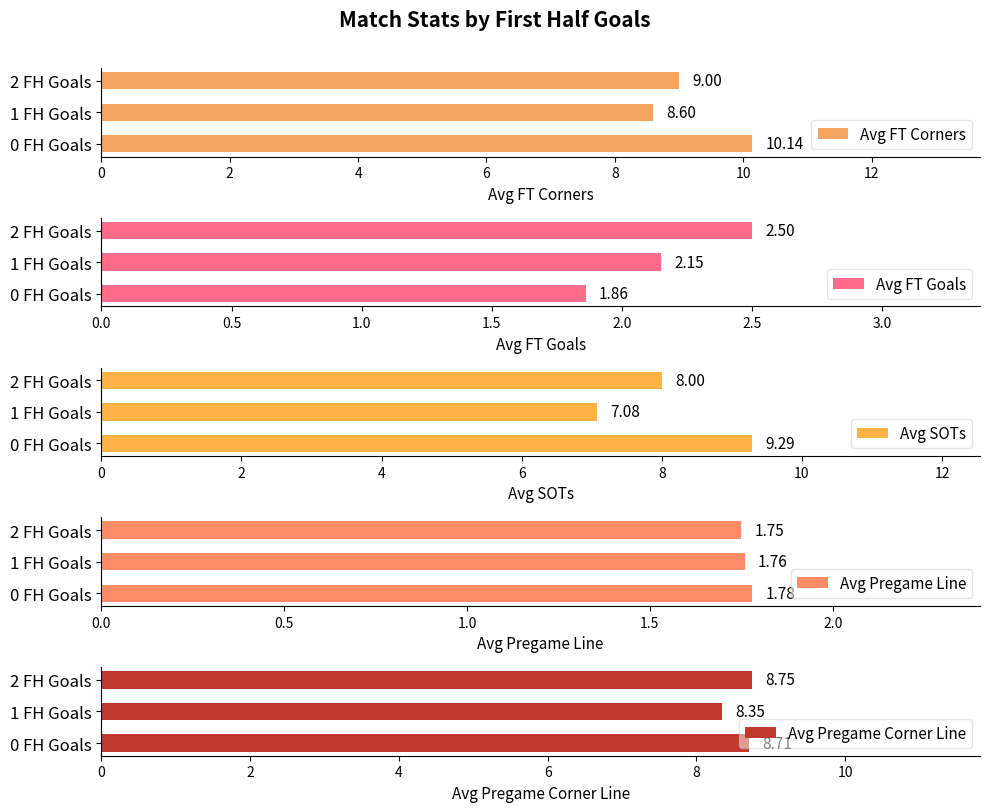

How many categories are shown in the chart?

3